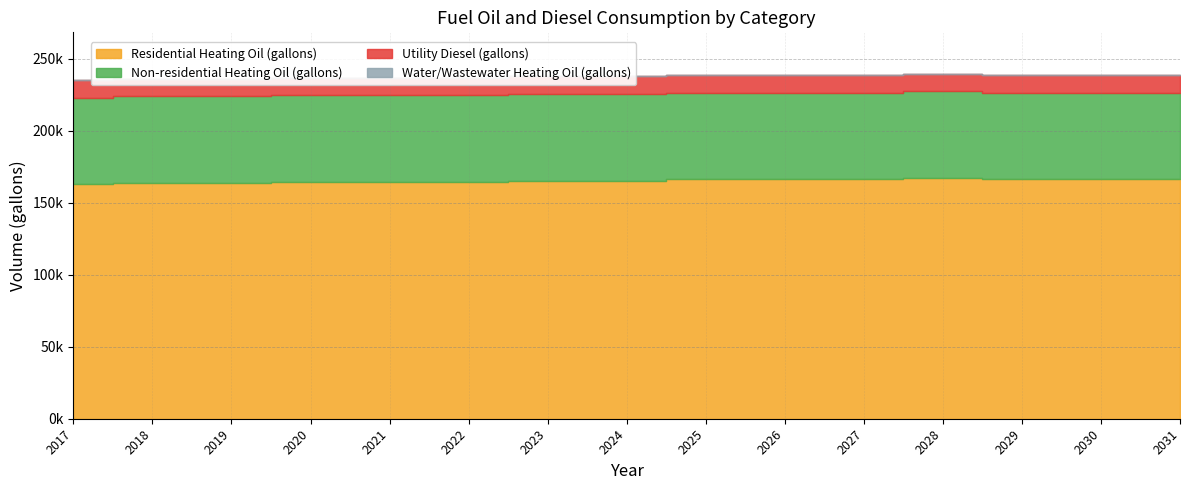

Reading left to right, transcribe all the data shown in this chart.

Residential Heating Oil (gallons): 162684.2	163583.7	163583.7	164483.1	164483.1	164483.1	165382.6	165382.6	166282.1	166282.1	166282.1	167181.5	166282.1	166282.1	166282.1
Non-residential Heating Oil (gallons): 60246.1	60246.1	60246.1	60246.1	60246.1	60246.1	60246.1	60246.1	60246.1	60246.1	60246.1	60246.1	60246.1	60246.1	60246.1
Utility Diesel (gallons): 12140.5	12140.5	12140.5	12140.5	12140.5	12140.5	12140.5	12140.5	12140.5	12140.5	12140.5	12140.5	12140.5	12140.5	12140.5
Water/Wastewater Heating Oil (gallons): 0.0	0.0	0.0	0.0	0.0	0.0	0.0	0.0	0.0	0.0	0.0	0.0	0.0	0.0	0.0